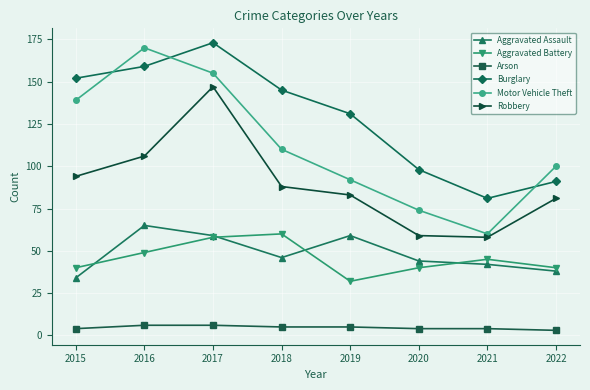

What is the sum of all Arson values?

37